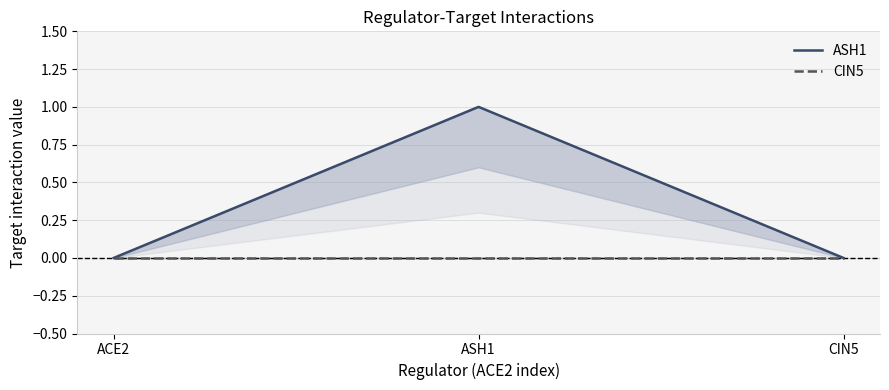

What is the sum of the ASH1 values at CIN5 and ASH1?

1